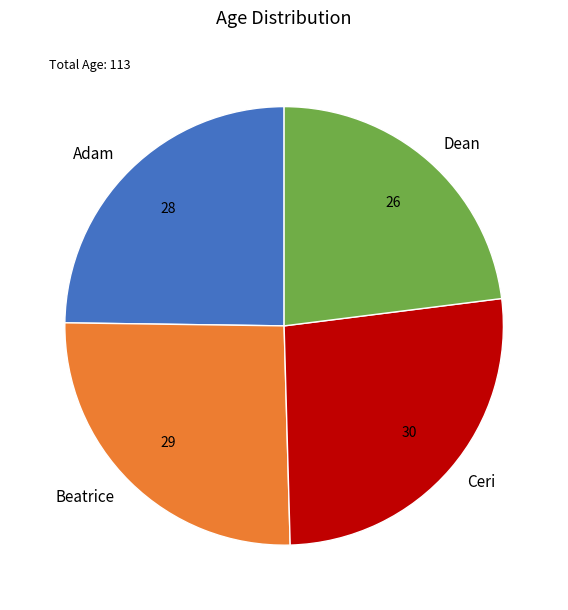

Is there a majority slice in this chart?

No